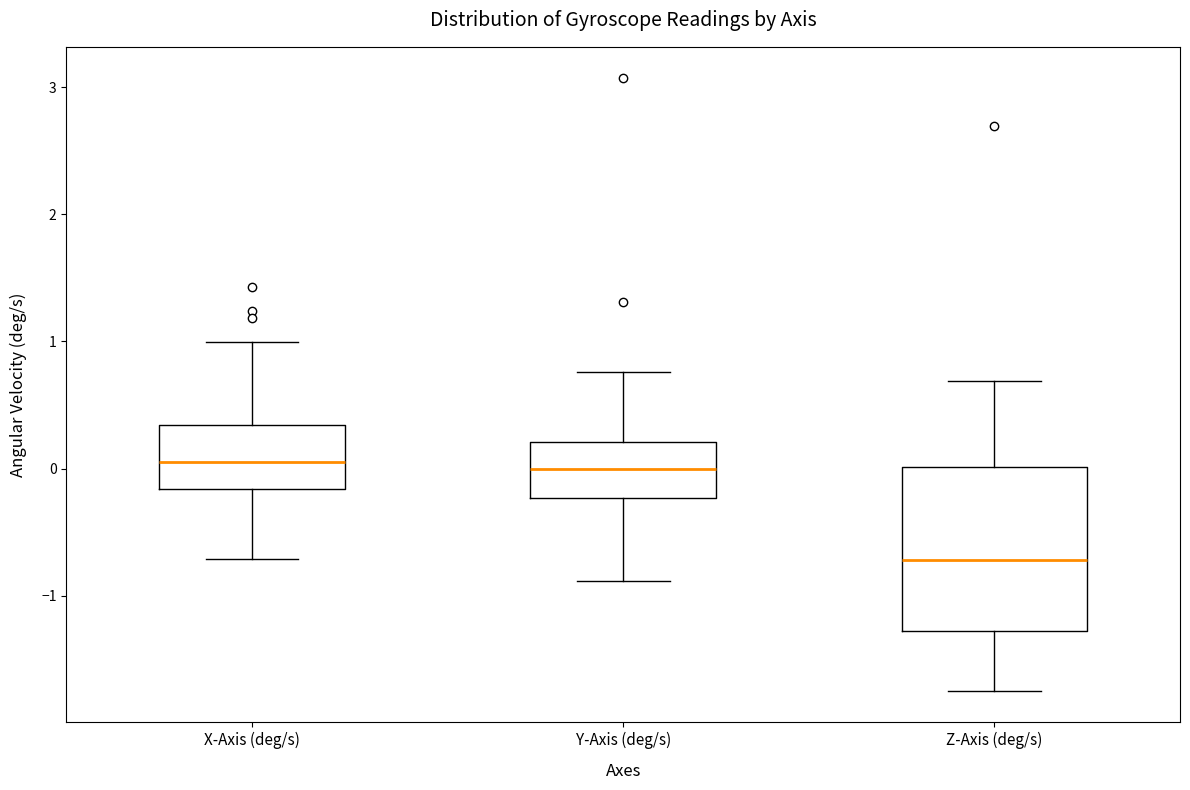

Reading left to right, transcribe this box plot: for each box, give where its median line is, the range the box spans, and where its two whiskers end, as read against the y-axis. The values are not printed on the chart, so give them approximately, as read against the axis.

X-Axis (deg/s): median 0.1, box -0.2 to 0.3, whiskers -0.7 to 1.0
Y-Axis (deg/s): median 0.0, box -0.2 to 0.2, whiskers -0.9 to 0.8
Z-Axis (deg/s): median -0.7, box -1.3 to 0.0, whiskers -1.8 to 0.7